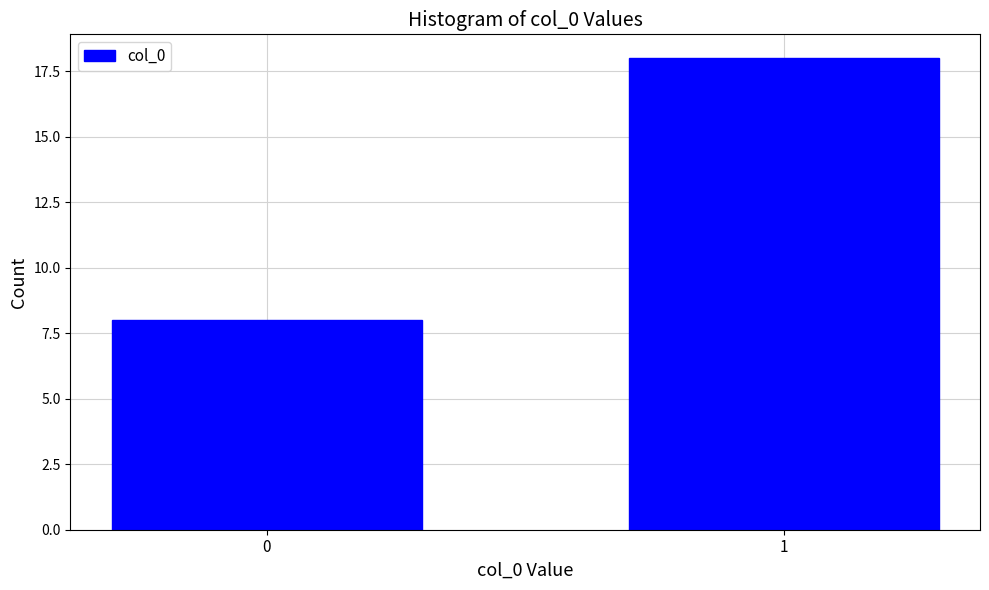

Reading right to left, list all the values displayed in this chart.

1=18	0=8